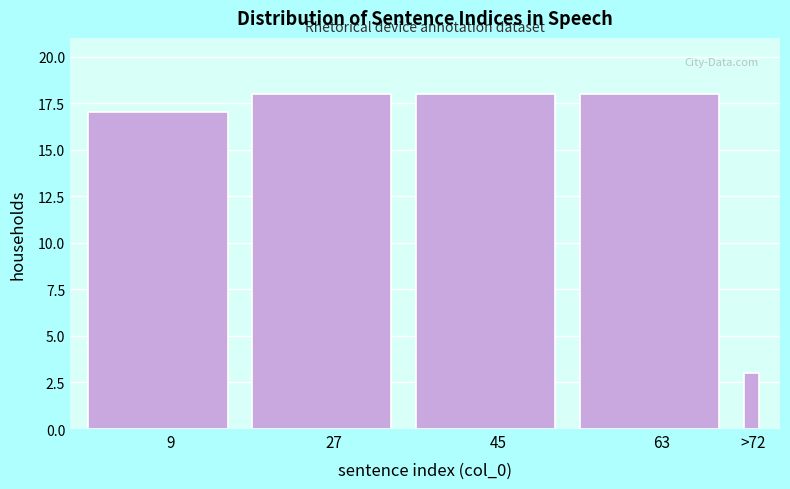

Reading left to right, what are all the values shown in this chart?

9=17	27=18	45=18	63=18	>72=3